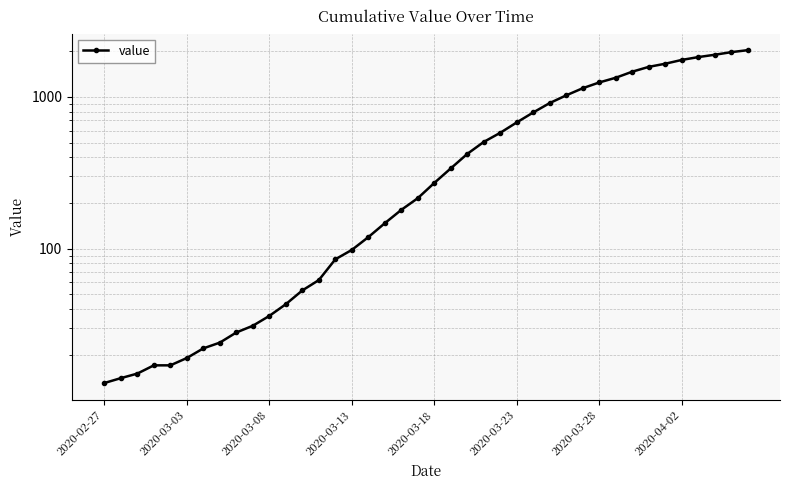

What is the value of the 18th point from the left?

147